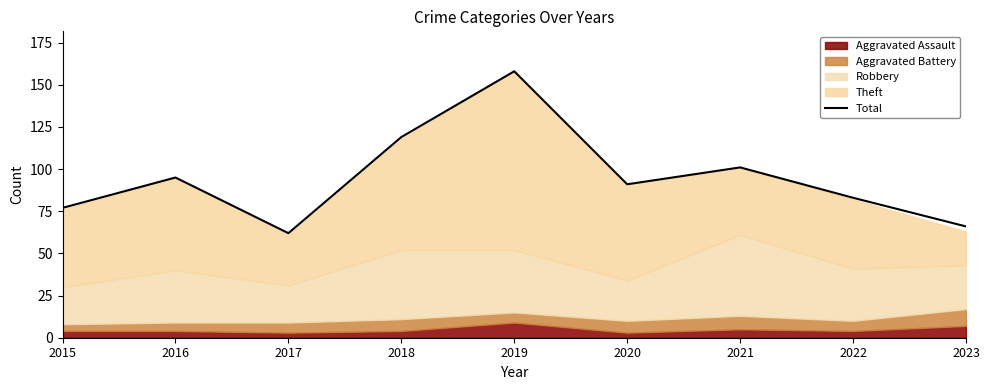

What is the sum of the values at 2018 and 2020?

210